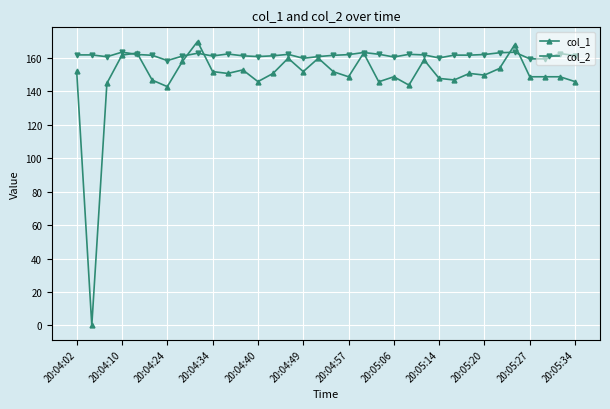

What is the highest value of the col_1 series?

169.9